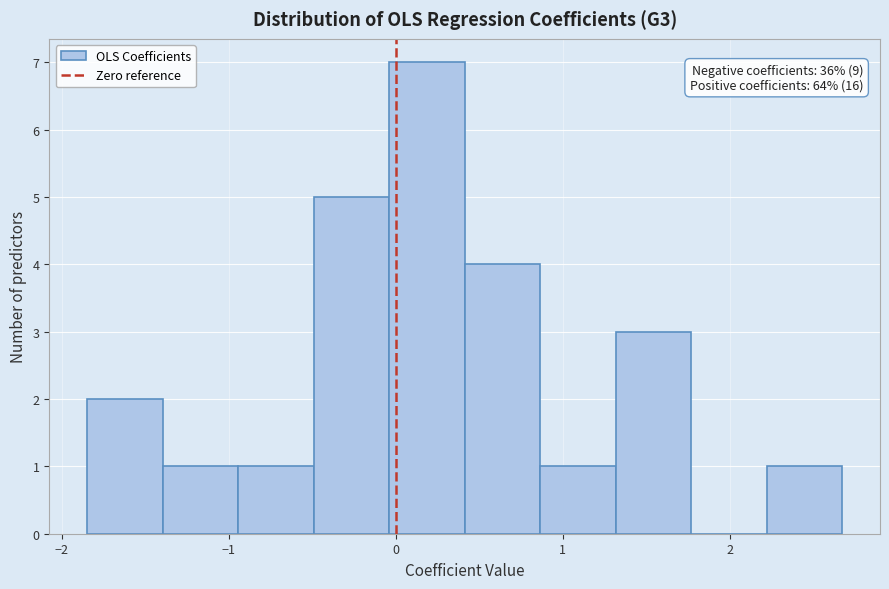

Over which range of the x-axis is the bar tallest?

0.0 to 0.4